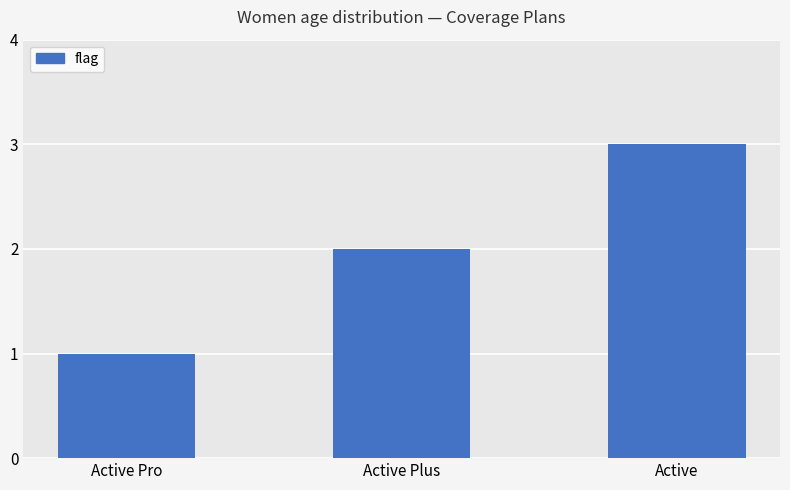

What value does the data have at Active?

3